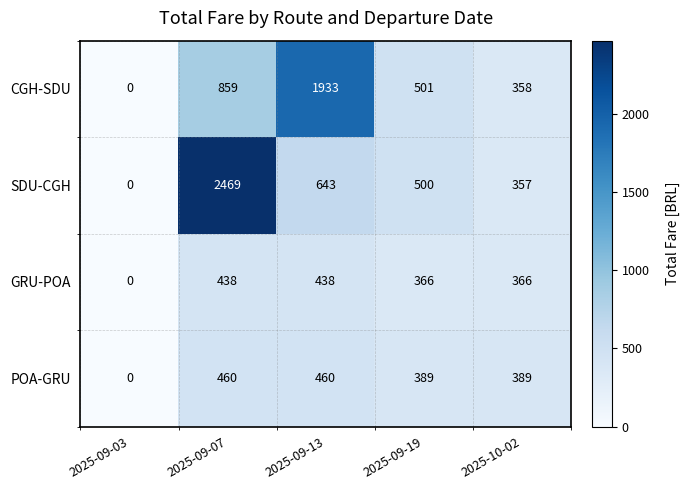

Reading left to right, list all the values displayed in this chart.

CGH-SDU: 2025-09-03=0	2025-09-07=859	2025-09-13=1933	2025-09-19=501	2025-10-02=358
SDU-CGH: 2025-09-03=0	2025-09-07=2469	2025-09-13=643	2025-09-19=500	2025-10-02=357
GRU-POA: 2025-09-03=0	2025-09-07=438	2025-09-13=438	2025-09-19=366	2025-10-02=366
POA-GRU: 2025-09-03=0	2025-09-07=460	2025-09-13=460	2025-09-19=389	2025-10-02=389